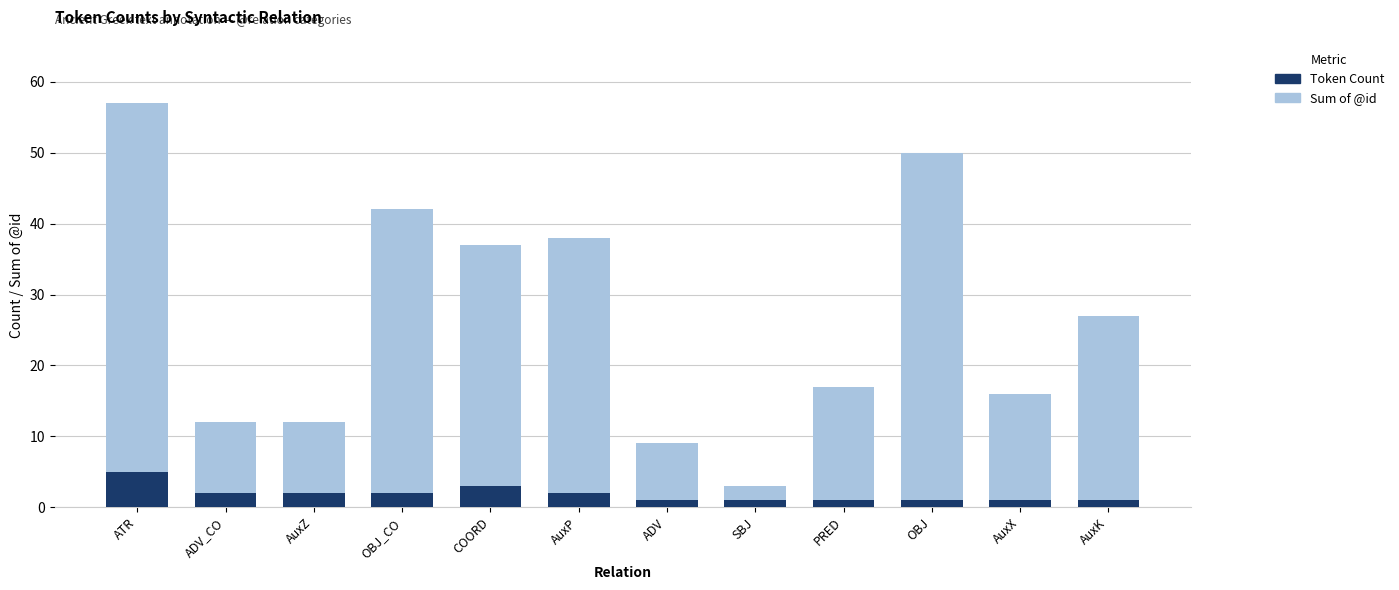

Is it true that Token Count equals 1 at ATR?

False